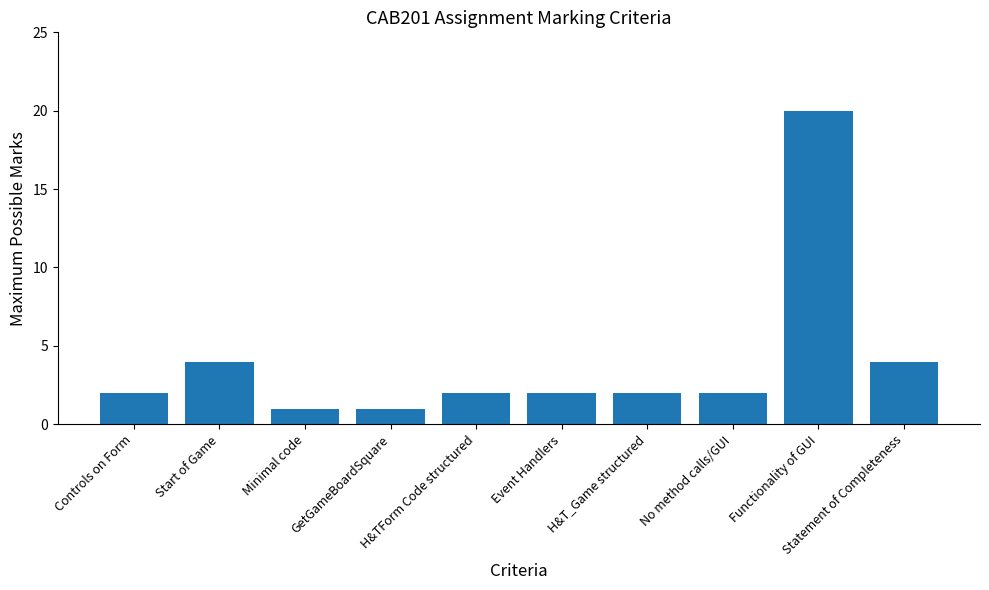

What is the ratio of the value at Start of Game to the value at H&T_Game structured?

2.0